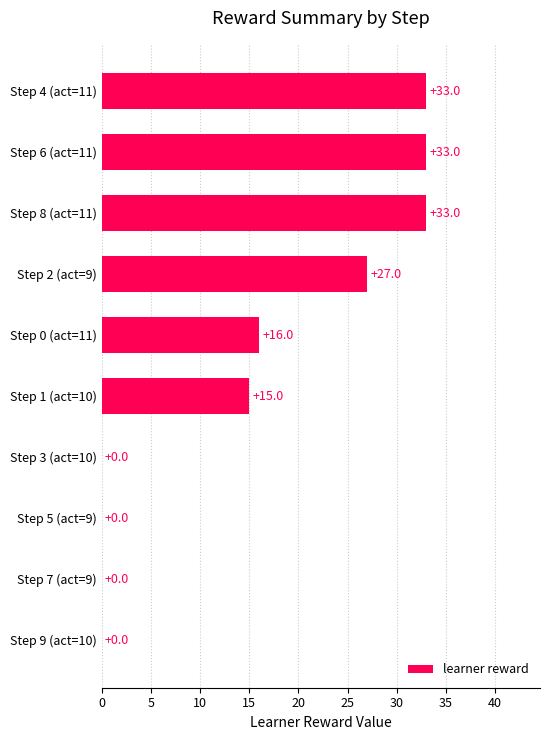

What is the maximum value shown in the chart?

33